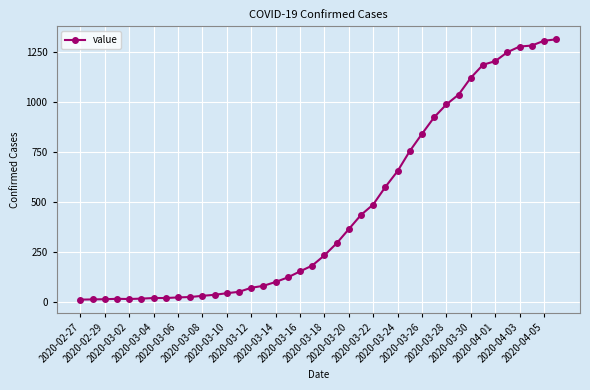

What is the average value?

465